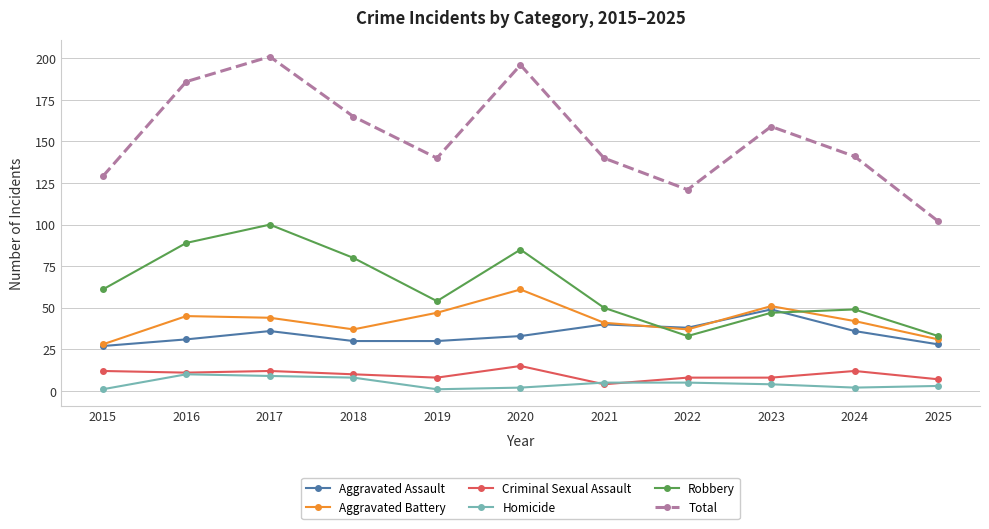

Is the value of Homicide at 2019 greater than the value of Criminal Sexual Assault at 2020?

No